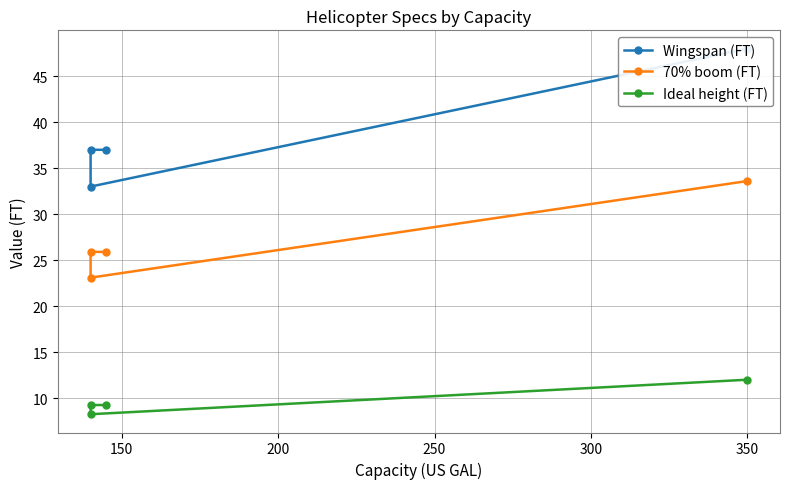

What is the value of the Wingspan (FT) point at the 1st from the left?

48.0